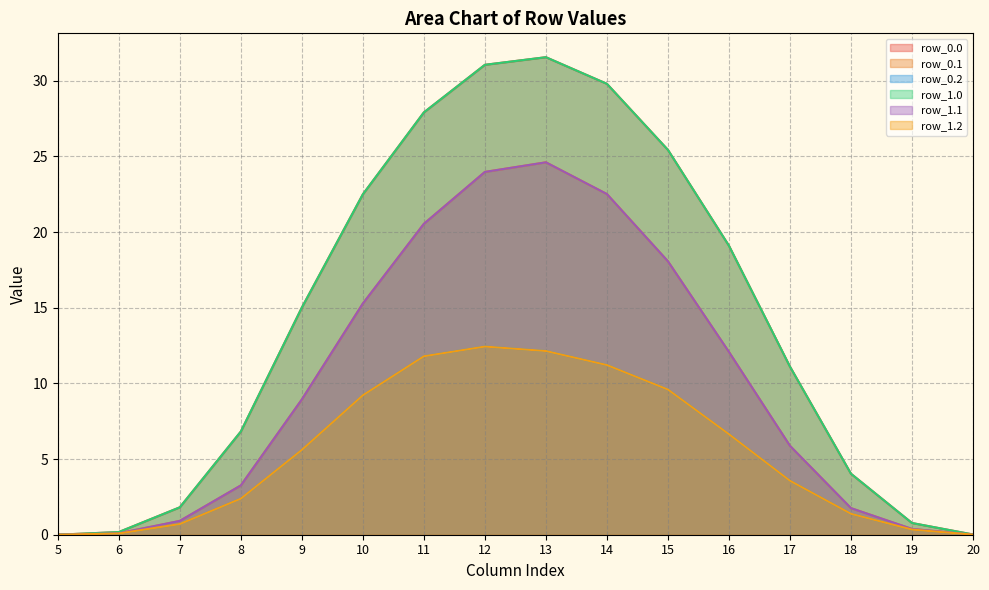

At which label does row_1.1 first exceed 8?

9